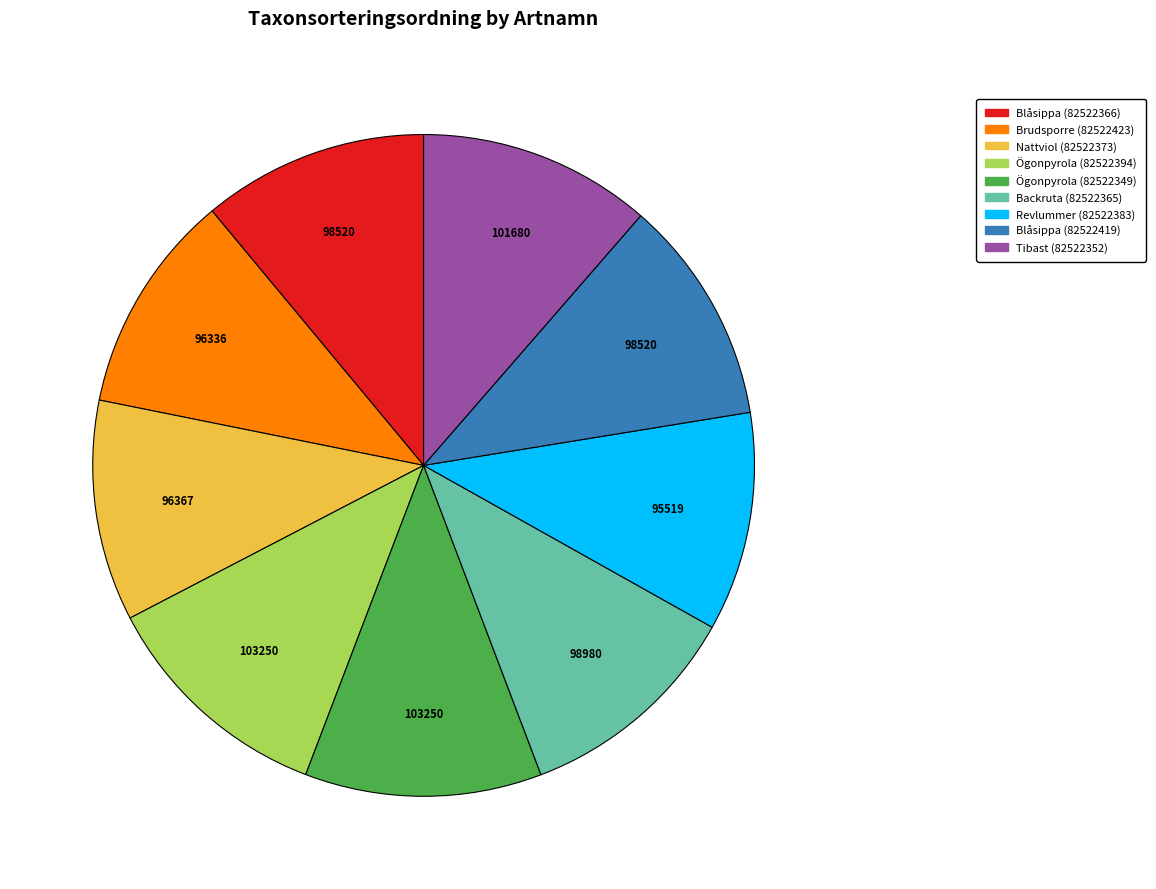

Is the sum of Nattviol (82522373) and Ögonpyrola (82522394) greater than half?

No